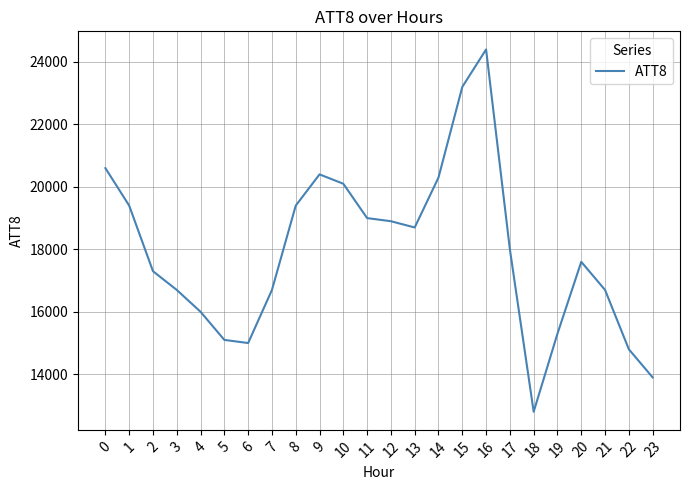

What is the smallest value displayed?

12800